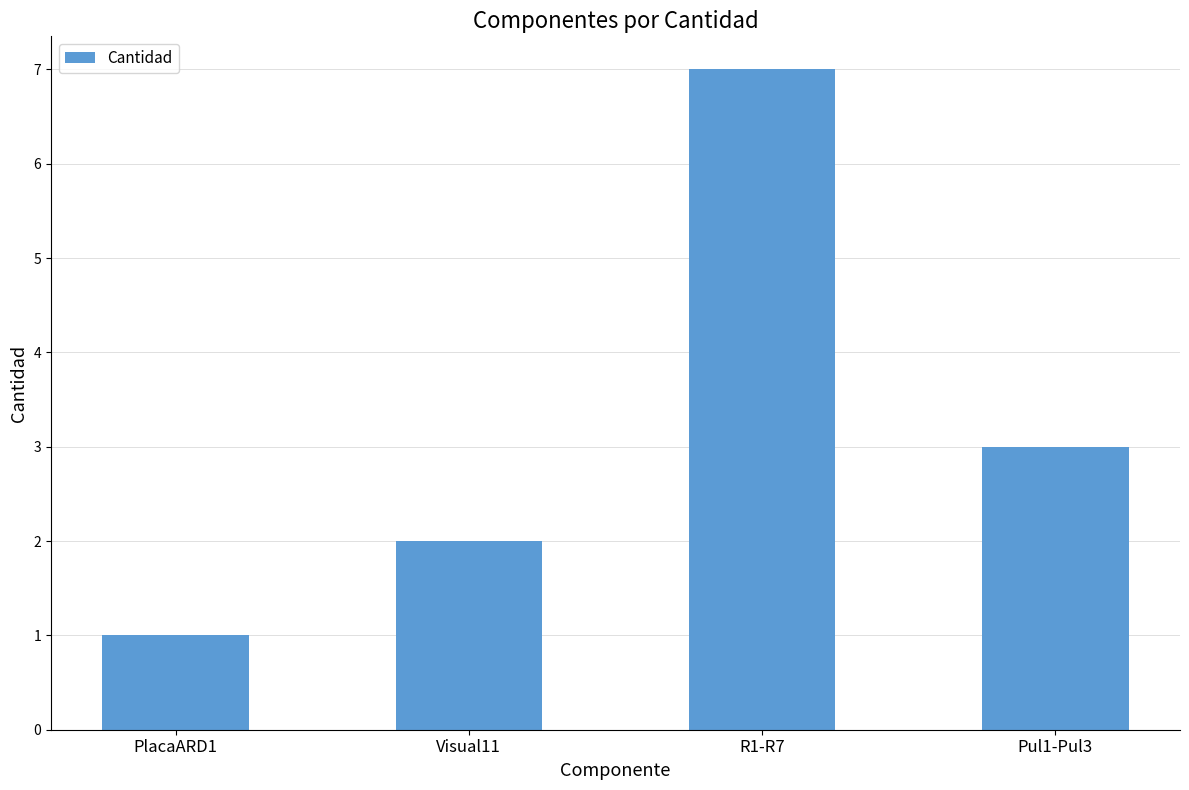

Read the value at Visual11.

2